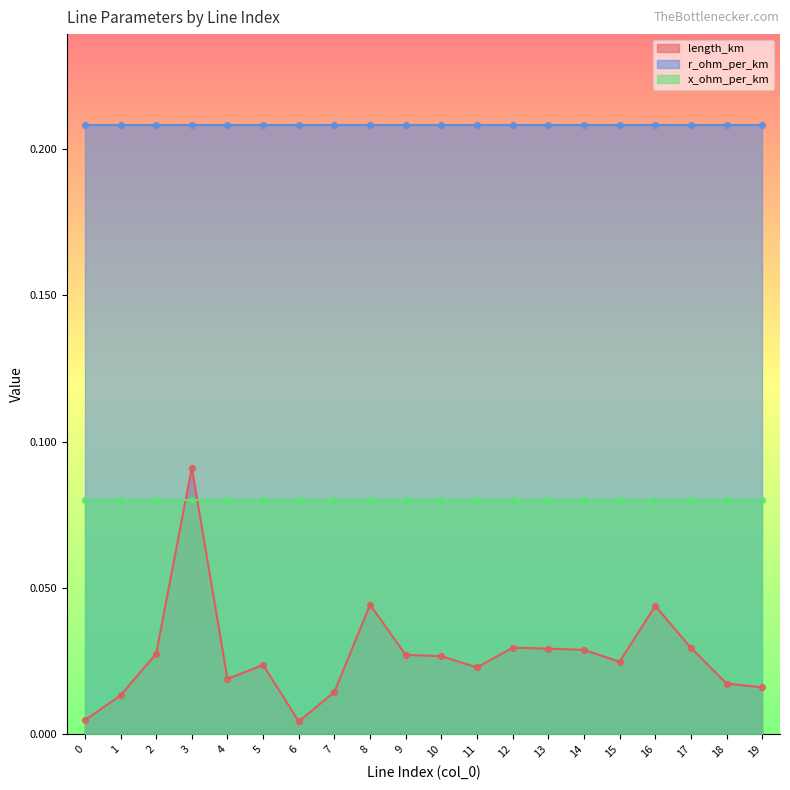

At how many categories does at least one series exceed 0?

20